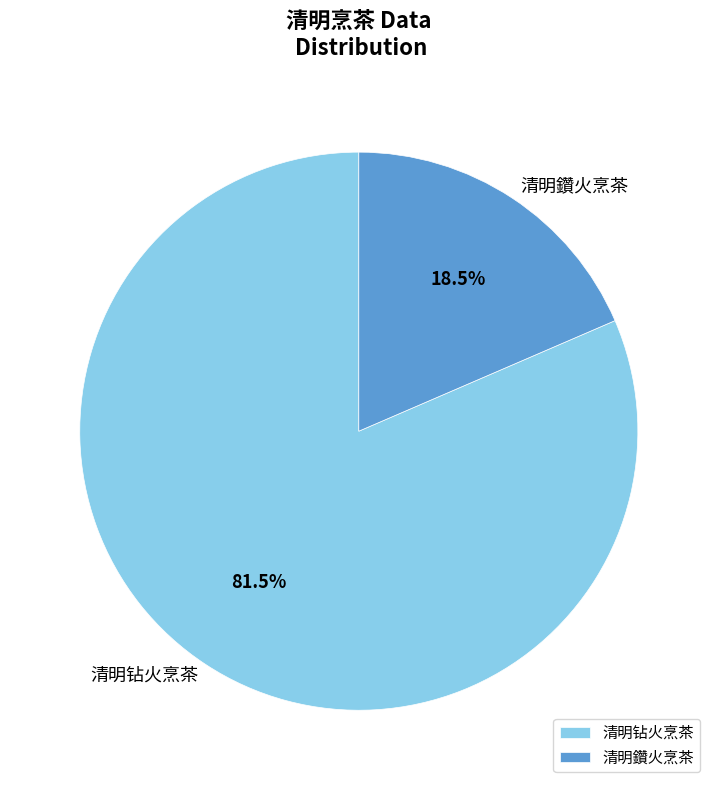

What is the smallest slice in the pie chart?

清明鑽火烹茶